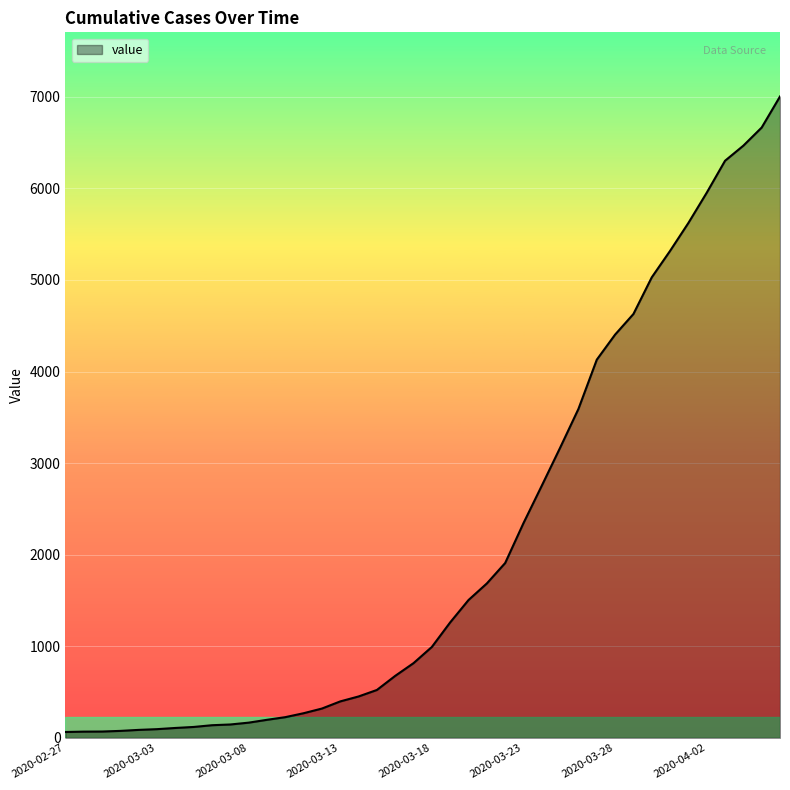

What is the difference between the maximum and minimum values?

6939